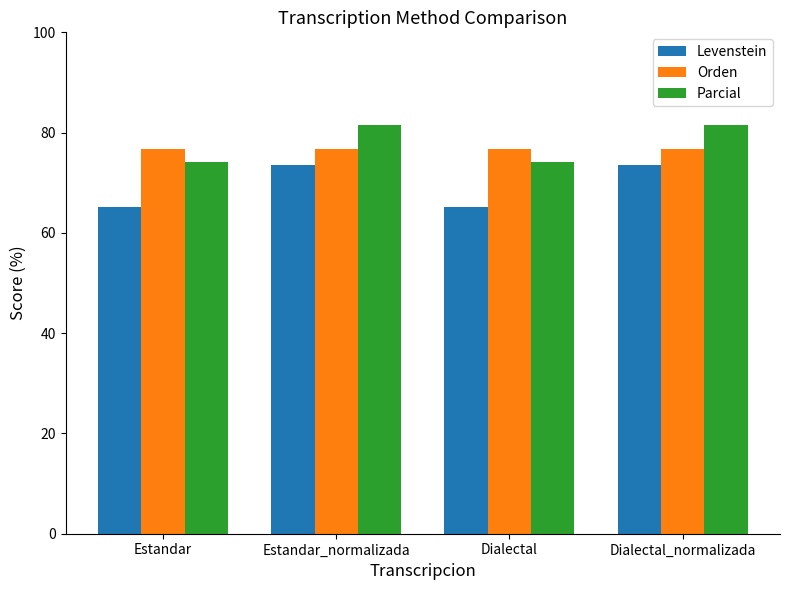

What is the label of the 1st bar from the right?

Dialectal_normalizada